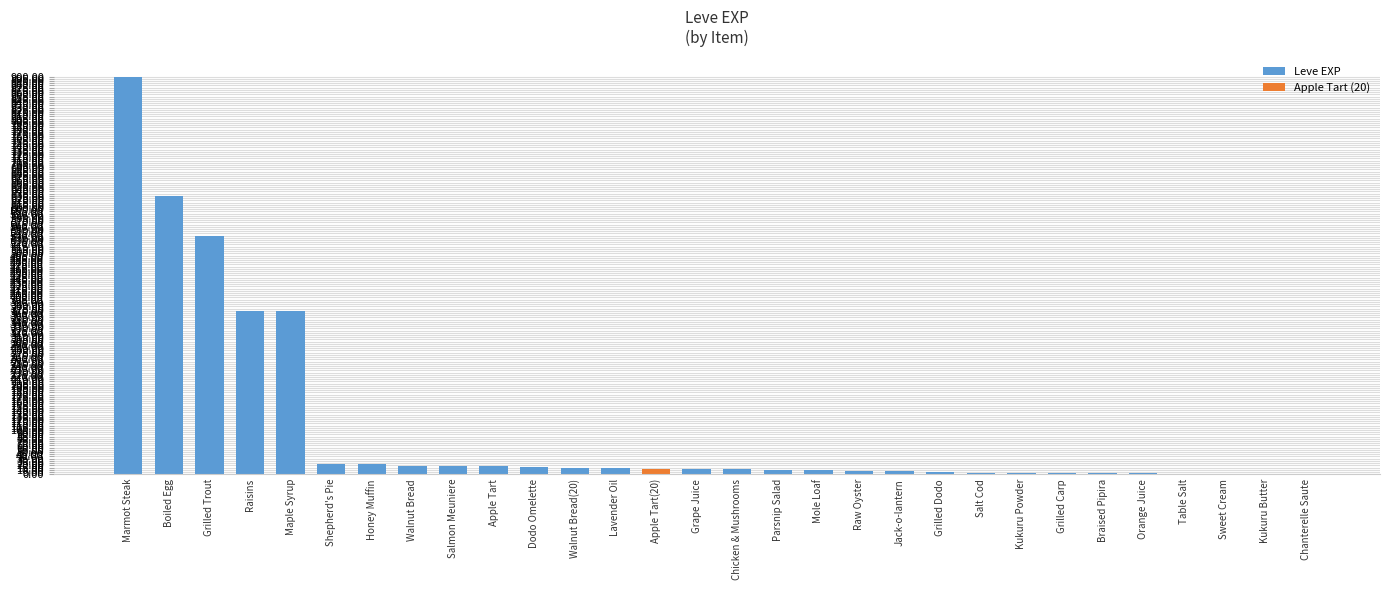

Count the number of categories in the chart.

30